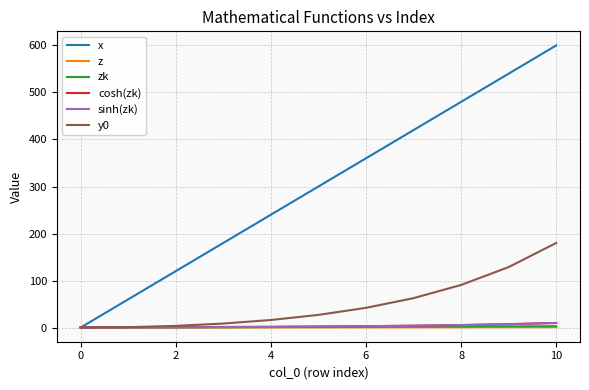

Which series has the largest total across all categories?

x